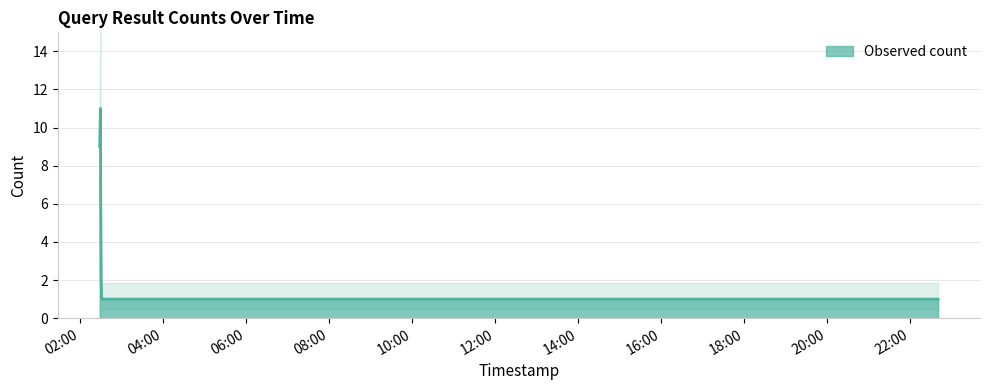

What is the average value?

5